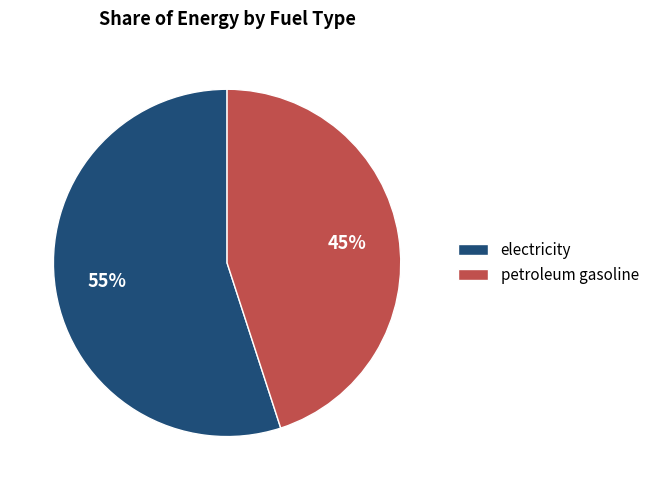

Which has a higher value, electricity or petroleum gasoline?

electricity